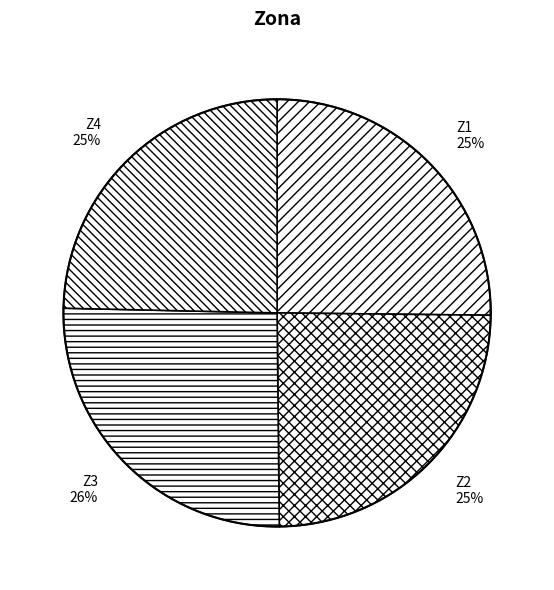

Rank the categories by value from lowest to highest.

Z4, Z2, Z1, Z3